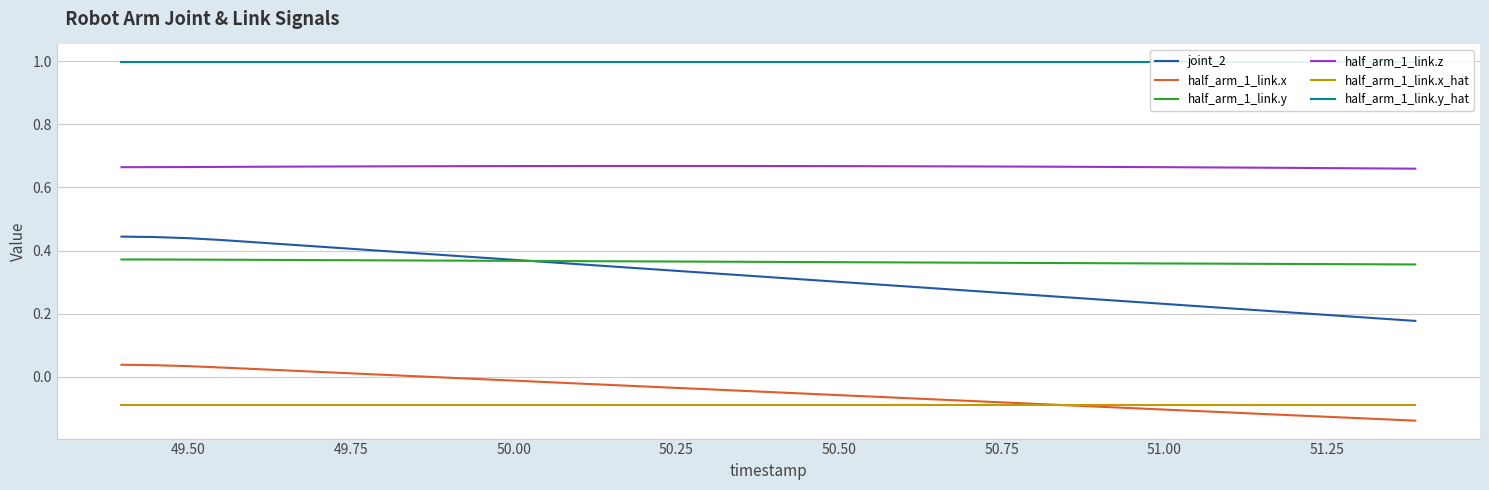

Reading left to right, what are all the values shown in this chart?

joint_2: 0.4	0.4	0.4	0.4	0.4	0.4	0.4	0.4	0.4	0.4	0.4	0.4	0.4	0.4	0.4	0.3	0.3	0.3	0.3	0.3	0.3	0.3	0.3	0.3	0.3	0.3	0.3	0.3	0.3	0.2	0.2	0.2	0.2	0.2	0.2	0.2	0.2	0.2	0.2	0.2
half_arm_1_link.x: 0.0	0.0	0.0	0.0	0.0	0.0	0.0	0.0	0.0	0.0	-0.0	-0.0	-0.0	-0.0	-0.0	-0.0	-0.0	-0.0	-0.0	-0.0	-0.1	-0.1	-0.1	-0.1	-0.1	-0.1	-0.1	-0.1	-0.1	-0.1	-0.1	-0.1	-0.1	-0.1	-0.1	-0.1	-0.1	-0.1	-0.1	-0.1
half_arm_1_link.y: 0.4	0.4	0.4	0.4	0.4	0.4	0.4	0.4	0.4	0.4	0.4	0.4	0.4	0.4	0.4	0.4	0.4	0.4	0.4	0.4	0.4	0.4	0.4	0.4	0.4	0.4	0.4	0.4	0.4	0.4	0.4	0.4	0.4	0.4	0.4	0.4	0.4	0.4	0.4	0.4
half_arm_1_link.z: 0.7	0.7	0.7	0.7	0.7	0.7	0.7	0.7	0.7	0.7	0.7	0.7	0.7	0.7	0.7	0.7	0.7	0.7	0.7	0.7	0.7	0.7	0.7	0.7	0.7	0.7	0.7	0.7	0.7	0.7	0.7	0.7	0.7	0.7	0.7	0.7	0.7	0.7	0.7	0.7
half_arm_1_link.x_hat: -0.1	-0.1	-0.1	-0.1	-0.1	-0.1	-0.1	-0.1	-0.1	-0.1	-0.1	-0.1	-0.1	-0.1	-0.1	-0.1	-0.1	-0.1	-0.1	-0.1	-0.1	-0.1	-0.1	-0.1	-0.1	-0.1	-0.1	-0.1	-0.1	-0.1	-0.1	-0.1	-0.1	-0.1	-0.1	-0.1	-0.1	-0.1	-0.1	-0.1
half_arm_1_link.y_hat: 1.0	1.0	1.0	1.0	1.0	1.0	1.0	1.0	1.0	1.0	1.0	1.0	1.0	1.0	1.0	1.0	1.0	1.0	1.0	1.0	1.0	1.0	1.0	1.0	1.0	1.0	1.0	1.0	1.0	1.0	1.0	1.0	1.0	1.0	1.0	1.0	1.0	1.0	1.0	1.0